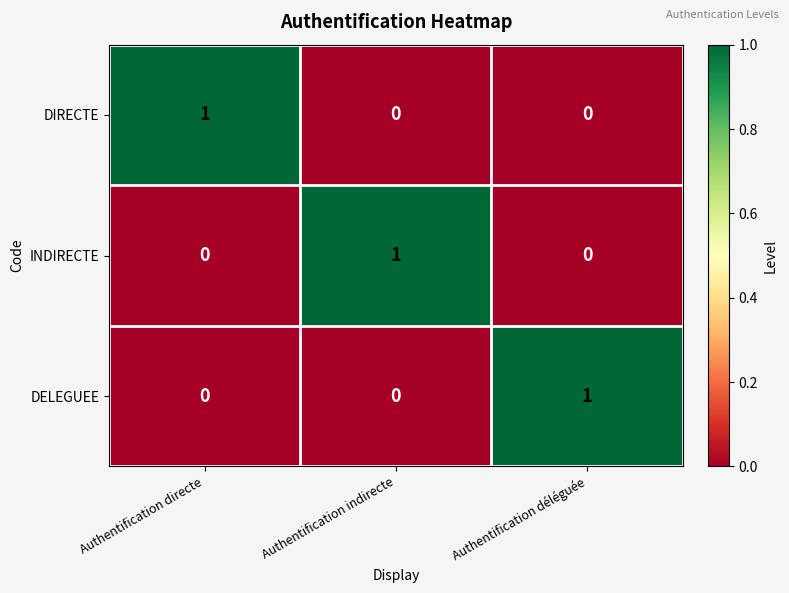

At which label does INDIRECTE reach its peak?

Authentification indirecte